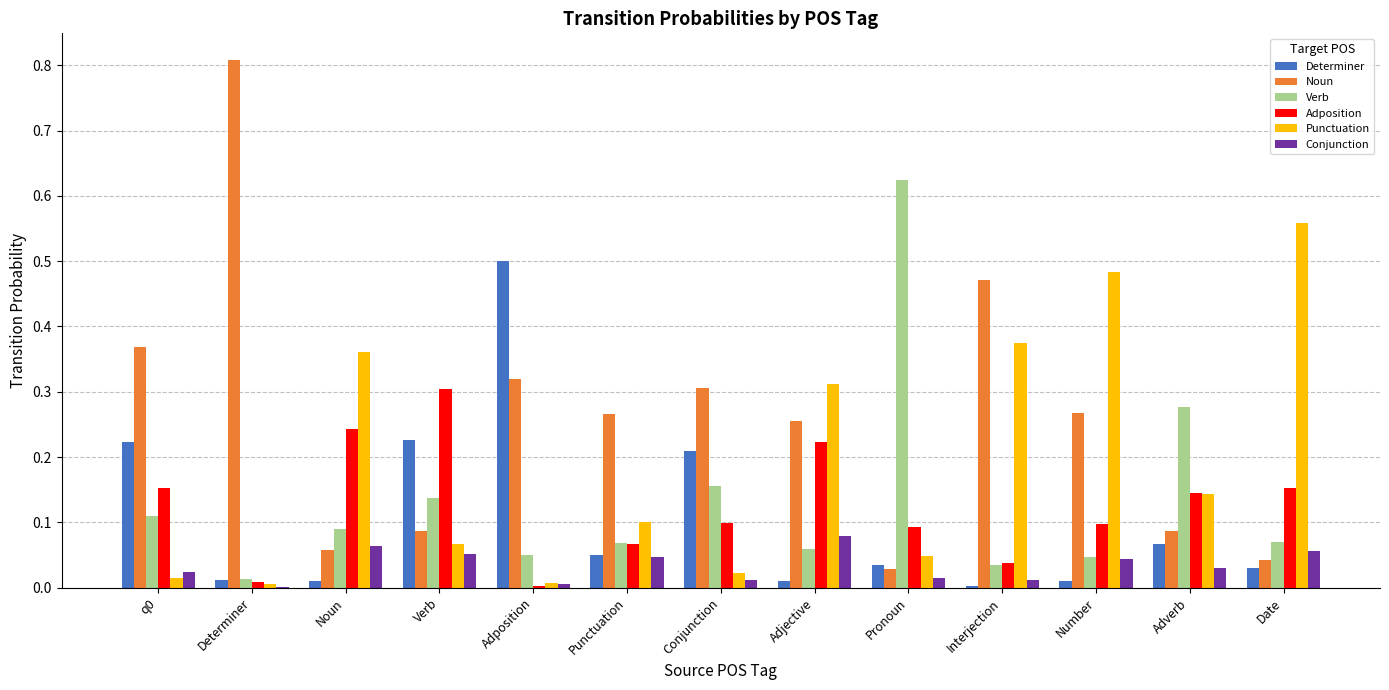

What is the sum of all Verb values?

1.7